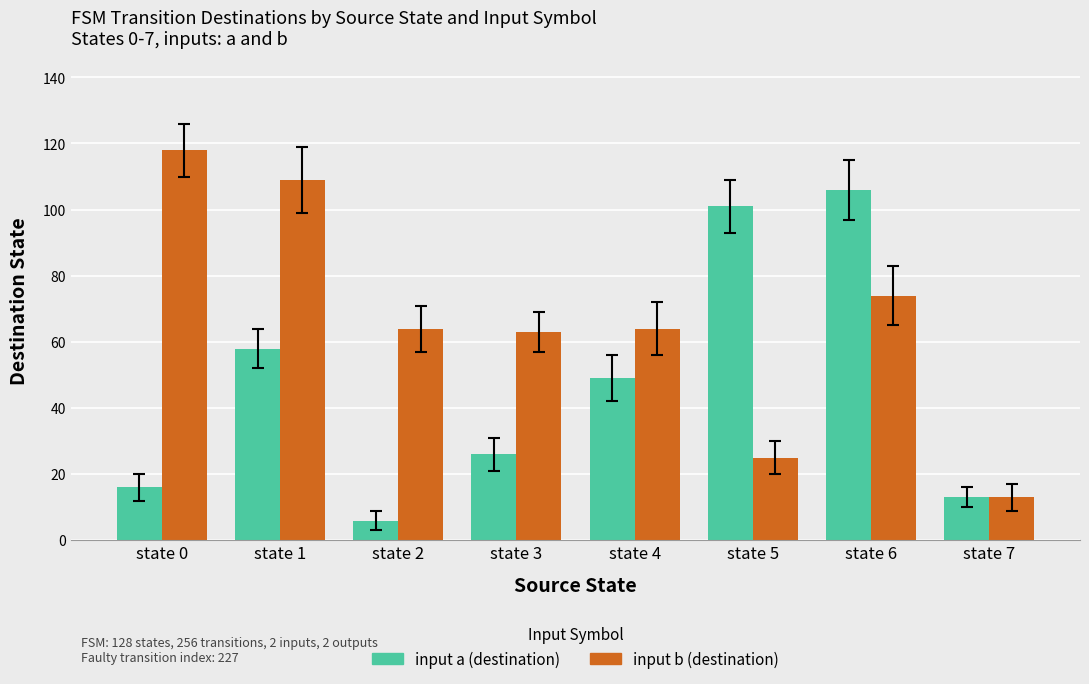

What is the spread (max minus min) of values at state 1?

51